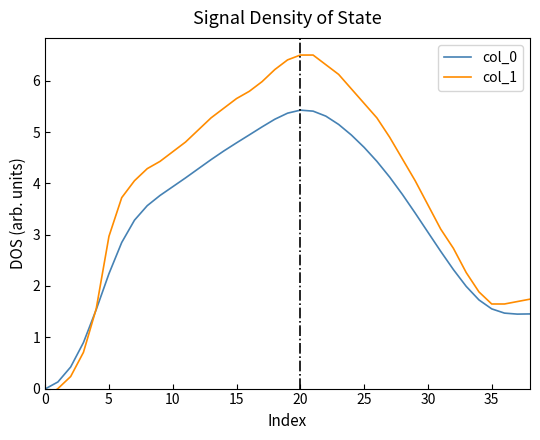

True or false: col_0 and col_1 cross at least once.

True